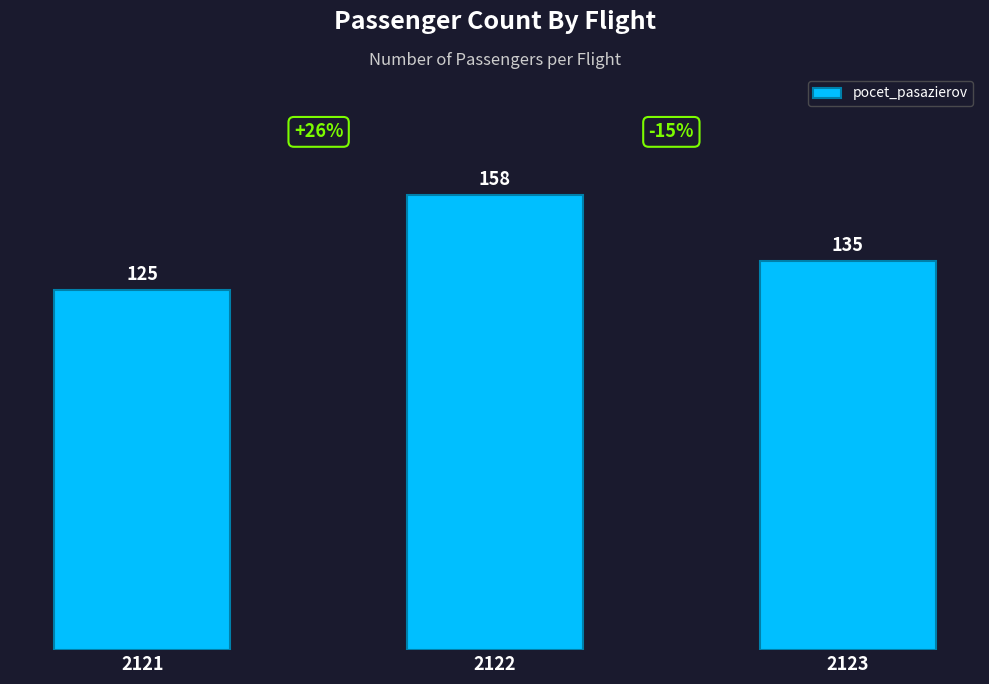

At which label is the value closest to 141?

2123